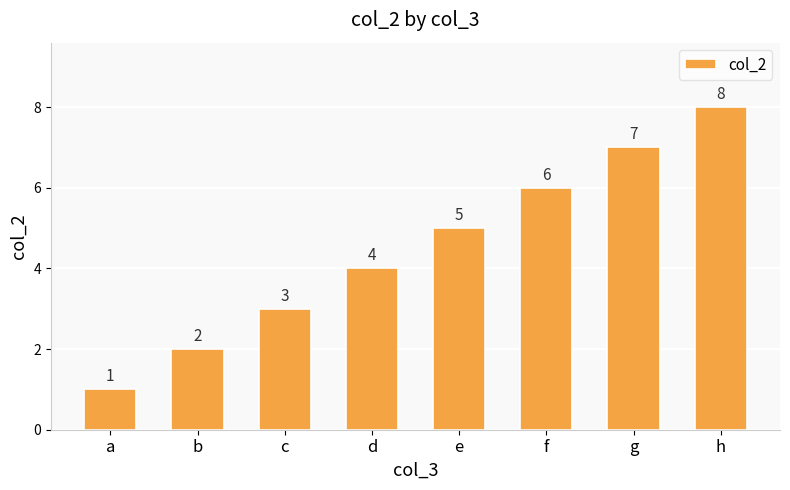

What is the ratio of the value at g to the value at c?

2.3